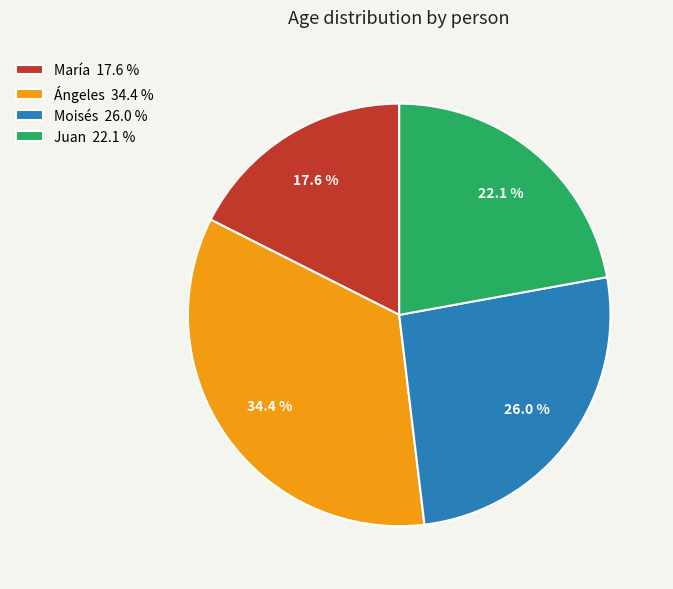

What percentage is the Ángeles slice, to the nearest percent?

34%